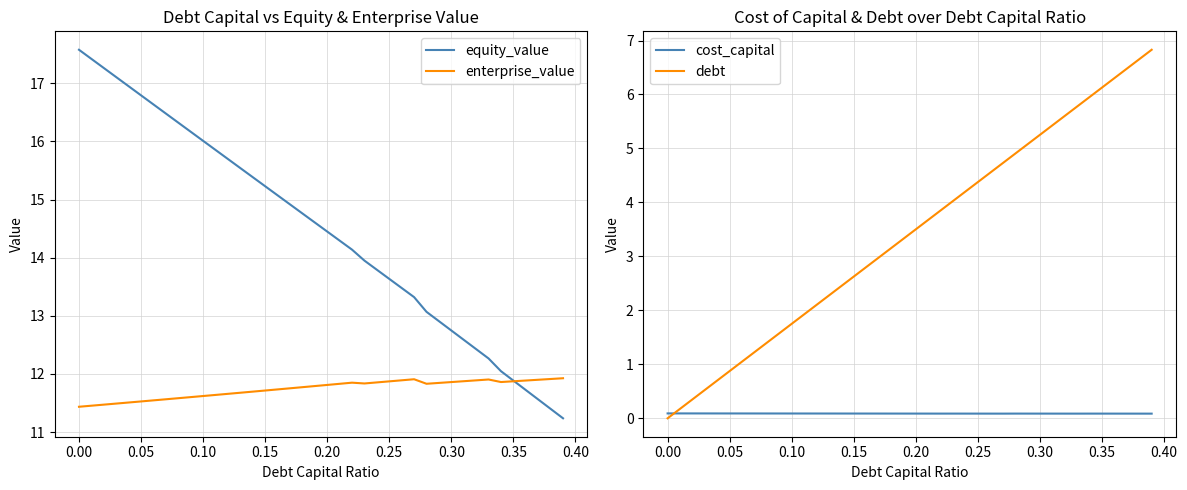

How many intersections are there between debt and cost_capital?

1